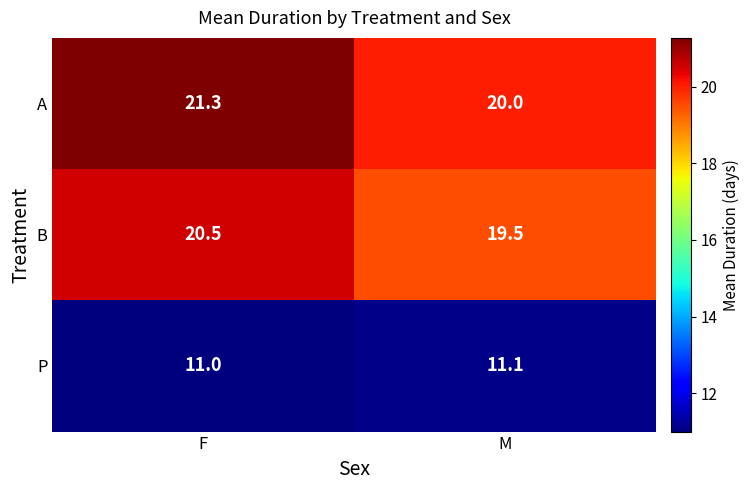

Is it true that A equals 13.3 at F?

False